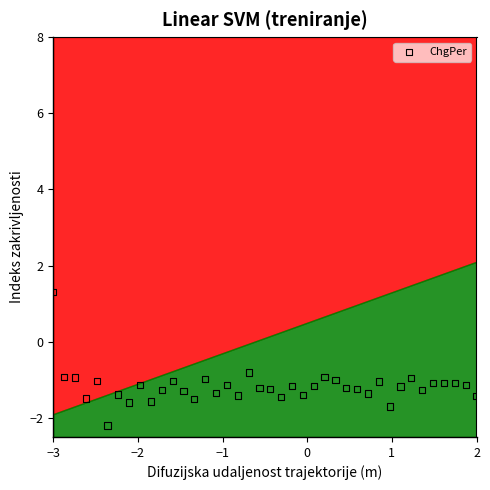

What is the range of Y values (max minus min)?

3.5